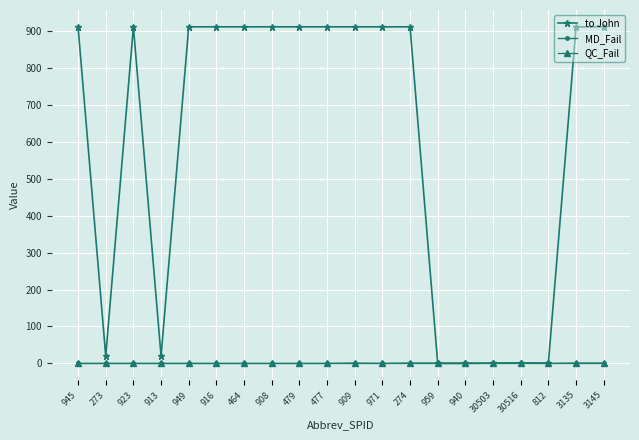

What is the greatest value displayed?

911